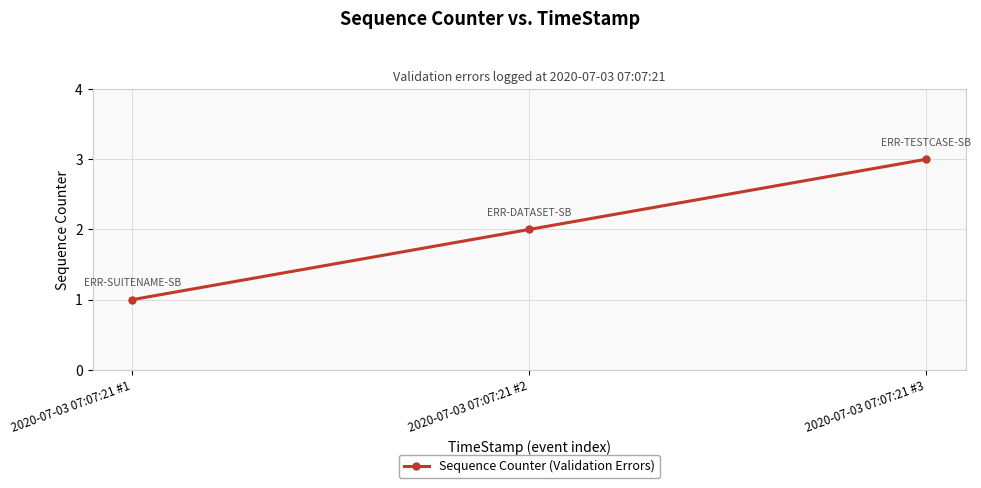

Reading left to right, transcribe all the data shown in this chart.

1	2	3